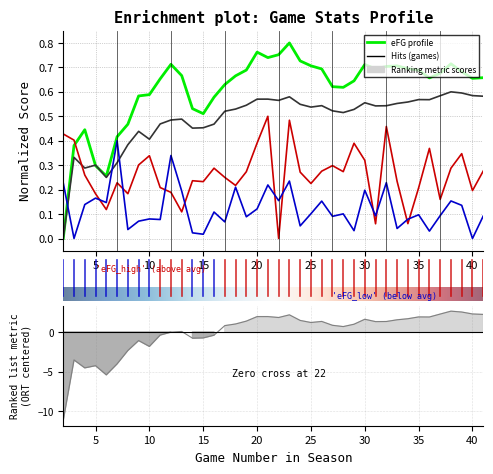

Is it true that ORT equals 0.6 at 21?

True